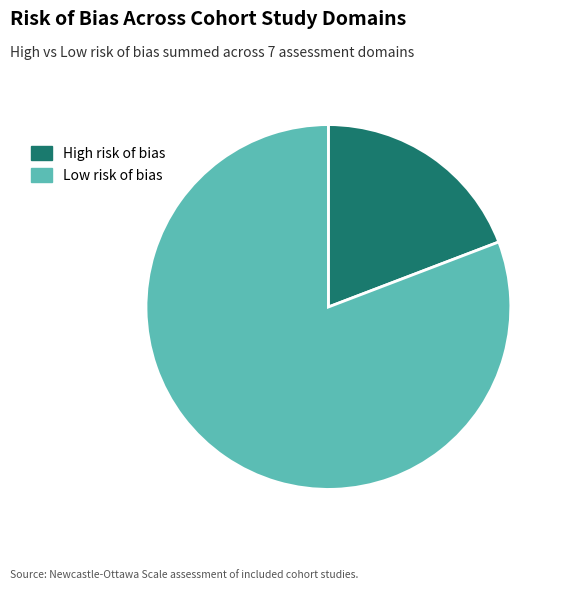

Do Low risk of bias and High risk of bias together represent more than half of the pie?

Yes